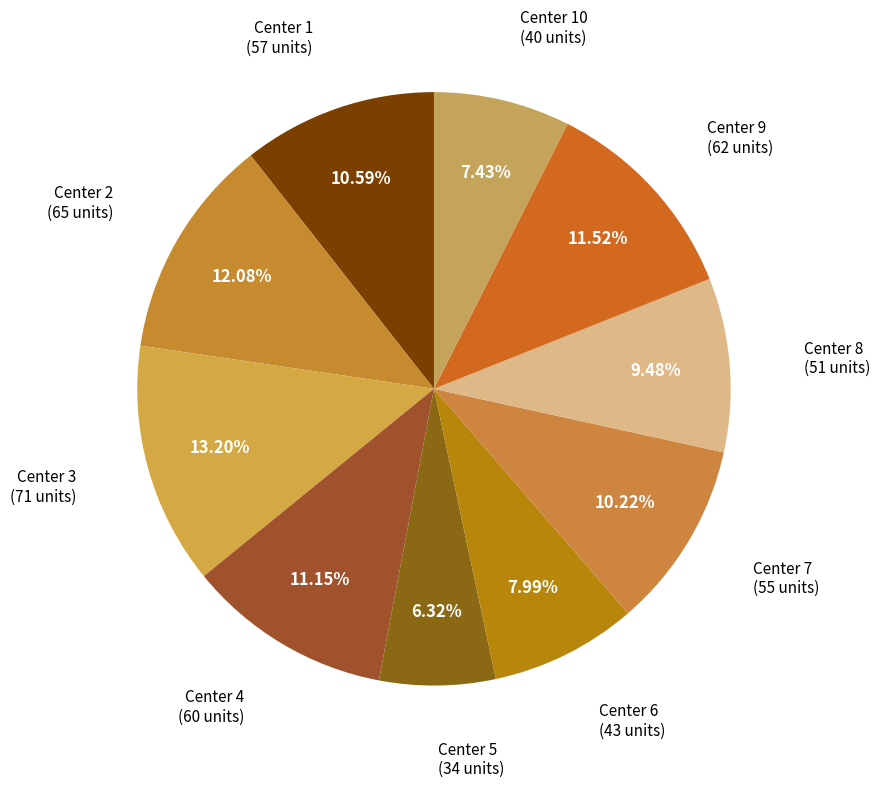

Is there any slice that represents more than half of the pie?

No